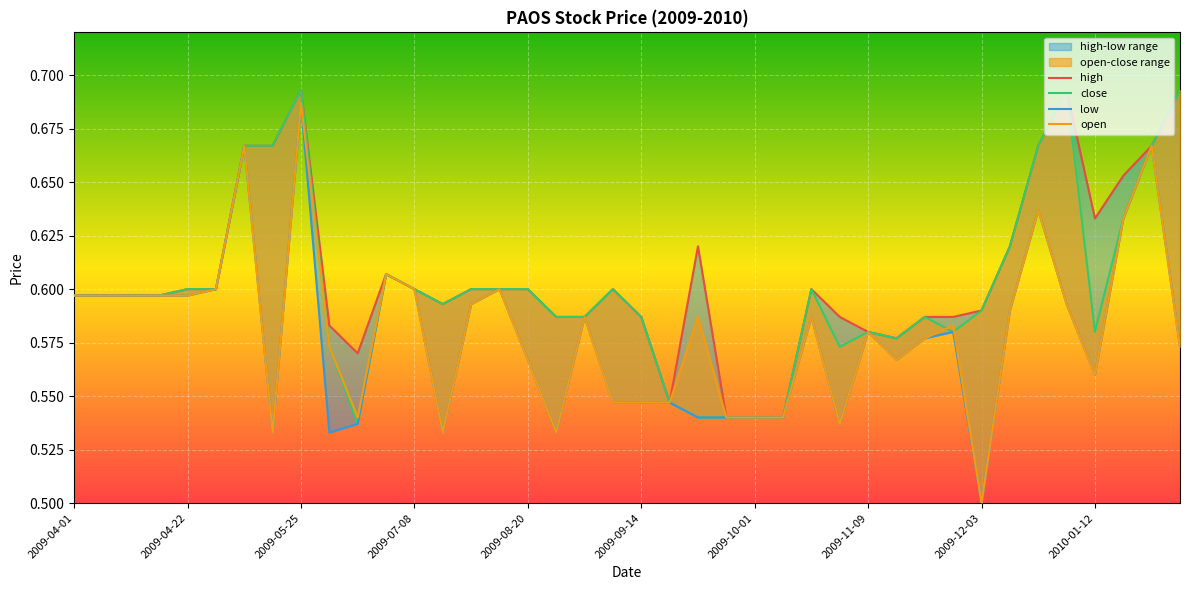

What is the label of the 5th point from the right?

2009-12-31